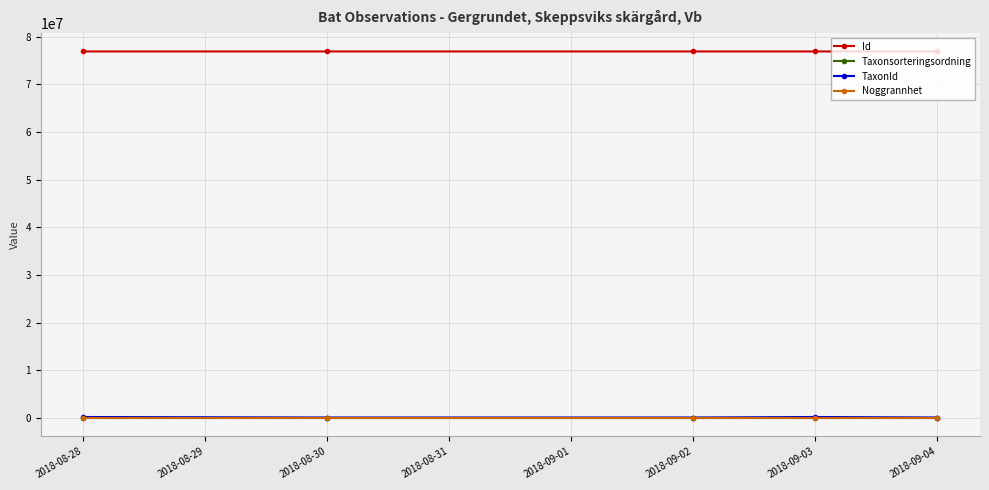

What is the label of the 2nd point from the left?

2018-08-30